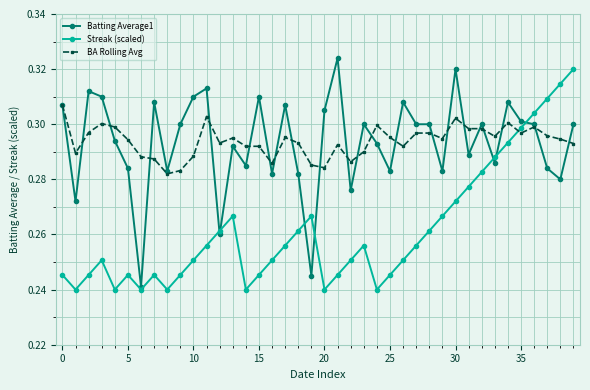

How many BA Rolling Avg values are between 0 and 1?

40